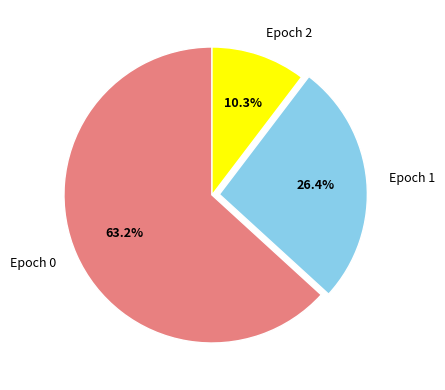

Is there a majority slice in this chart?

Yes